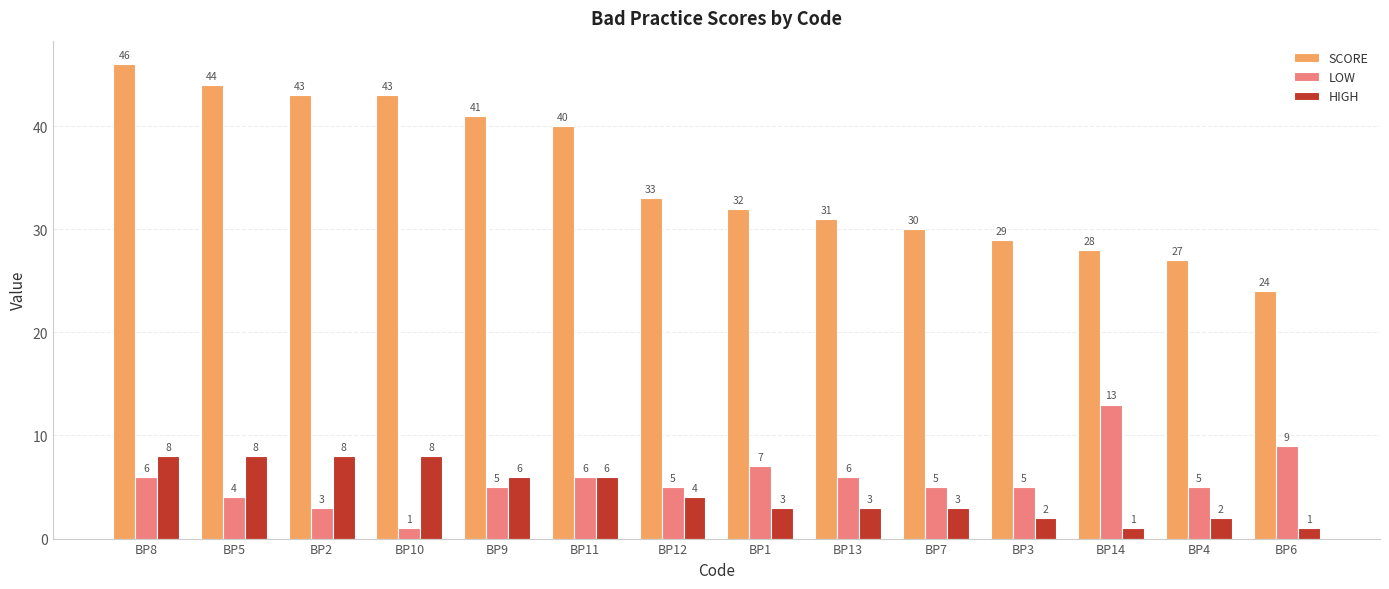

The value of SCORE at BP1 is 57. True or false?

False